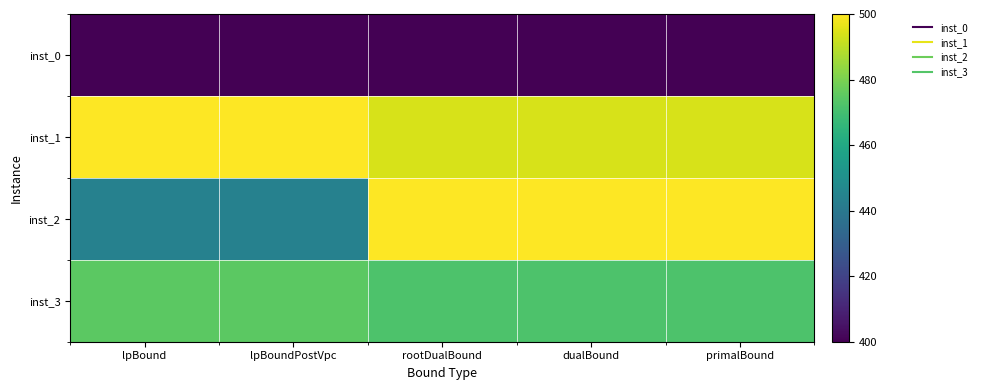

How many categories are shown in the chart?

5